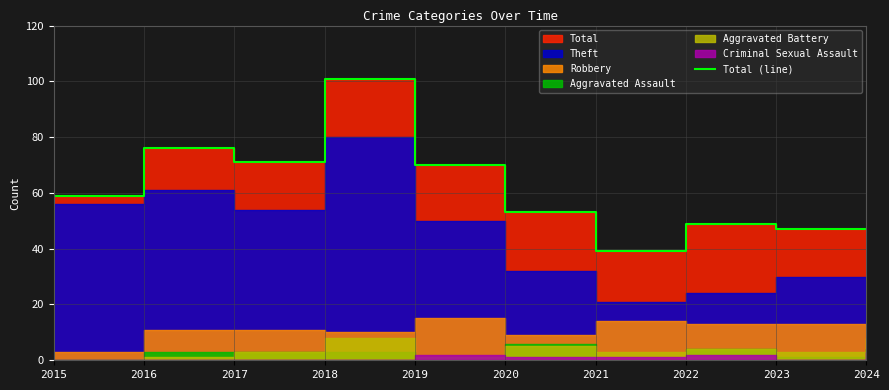

Rank the categories by value from highest to lowest.

2018, 2016, 2017, 2019, 2015, 2020, 2022, 2023, 2024, 2021